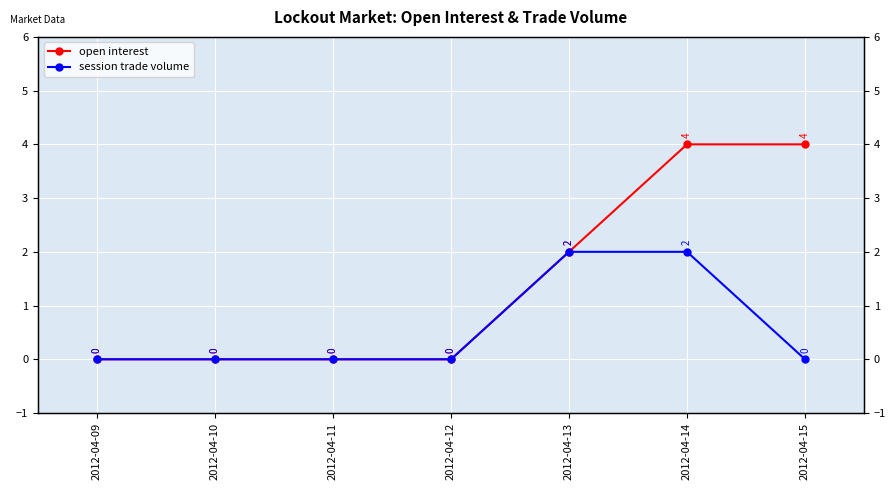

Which series changed the most between 2012-04-10 and 2012-04-14?

open interest